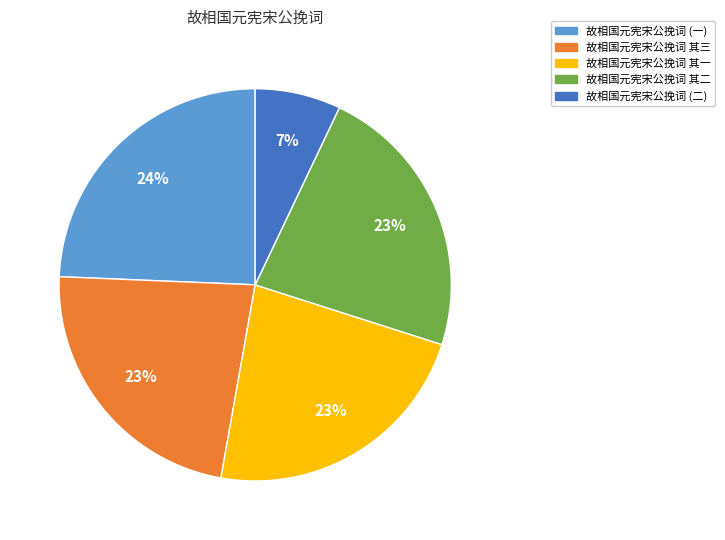

Combined, do 故相国元宪宋公挽词 (一) and 故相国元宪宋公挽词 其二 account for over 50%?

No